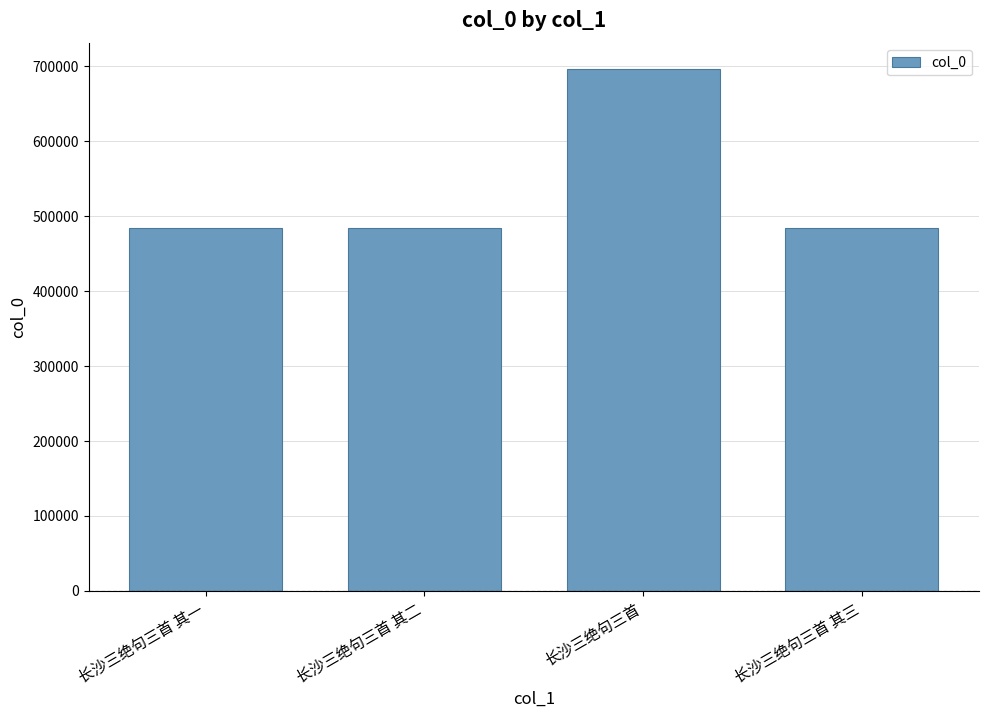

Count the number of data series in this chart.

1